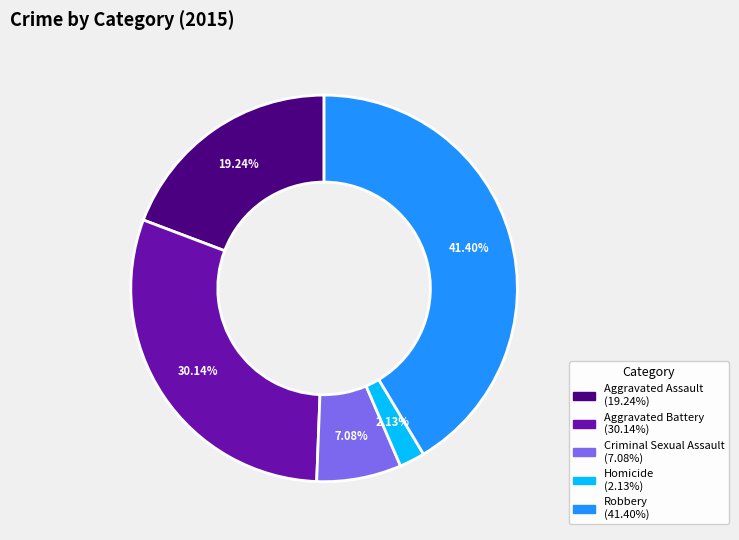

Which category has the biggest portion of the pie?

Robbery